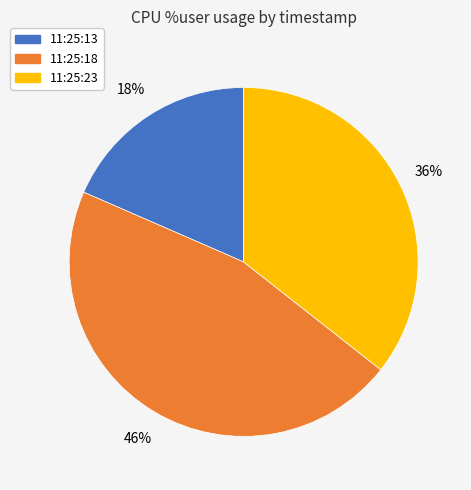

To the nearest percent, what is the average slice percentage?

33%